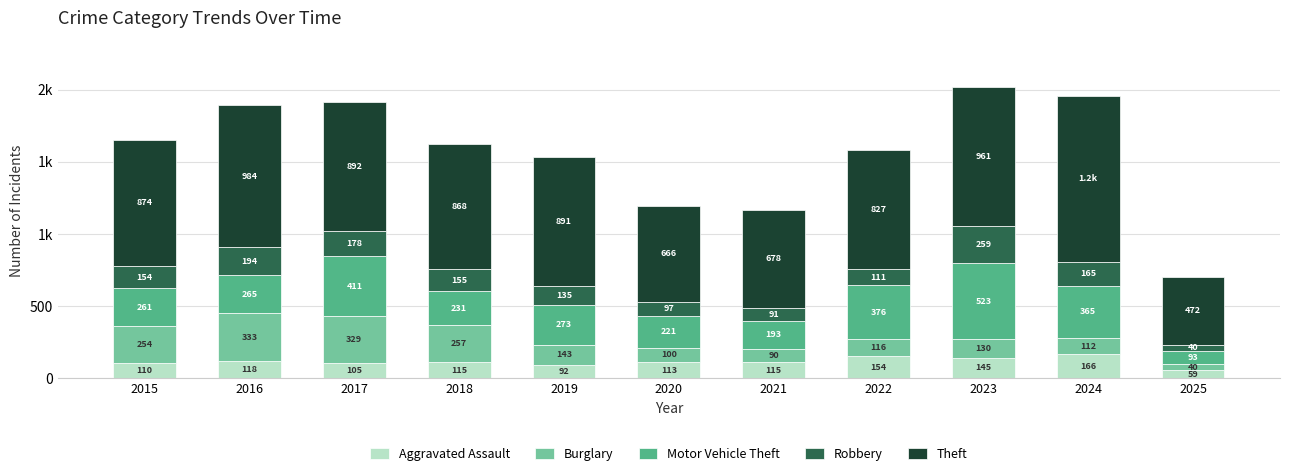

What is the total value across all series at 2017?

1915